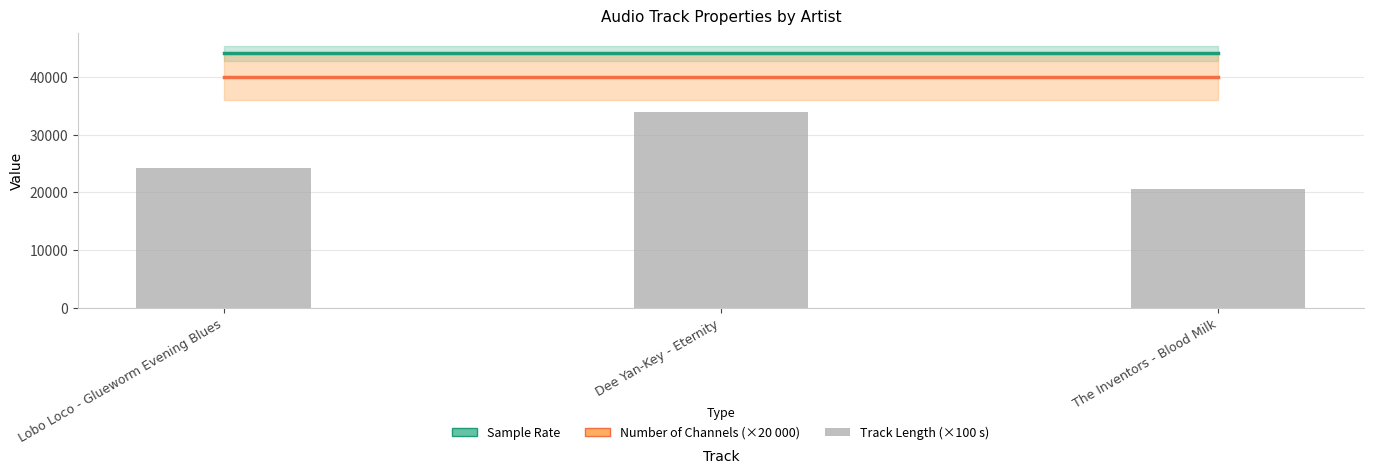

What is the approximate value of Sample Rate at The Inventors - Blood Milk?

44100